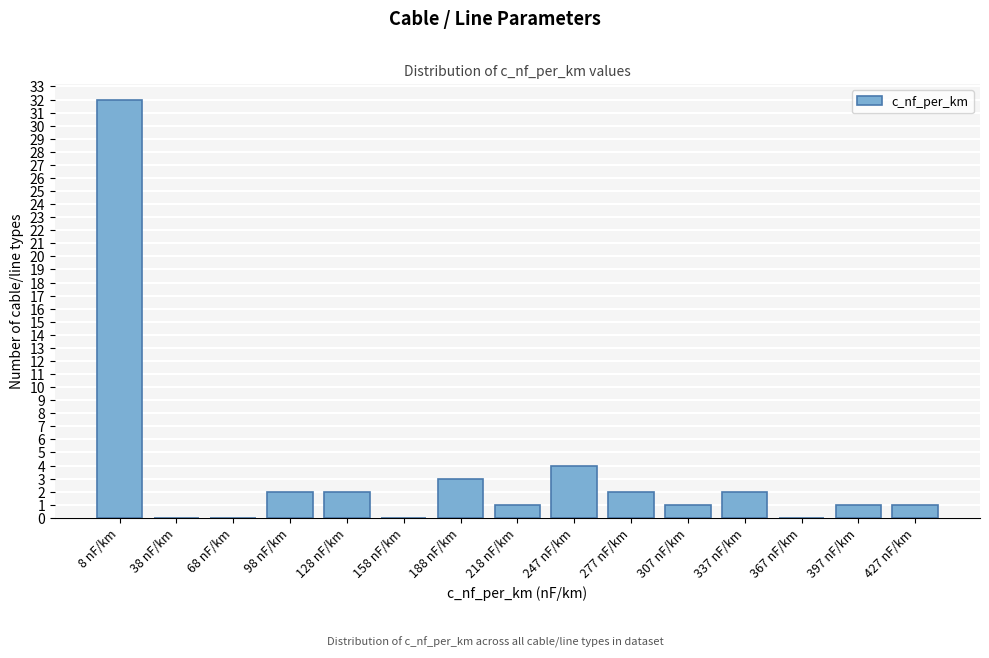

Reading right to left, what are all the values shown in this chart?

427 nF/km=1	397 nF/km=1	367 nF/km=0	337 nF/km=2	307 nF/km=1	277 nF/km=2	247 nF/km=4	218 nF/km=1	188 nF/km=3	158 nF/km=0	128 nF/km=2	98 nF/km=2	68 nF/km=0	38 nF/km=0	8 nF/km=32